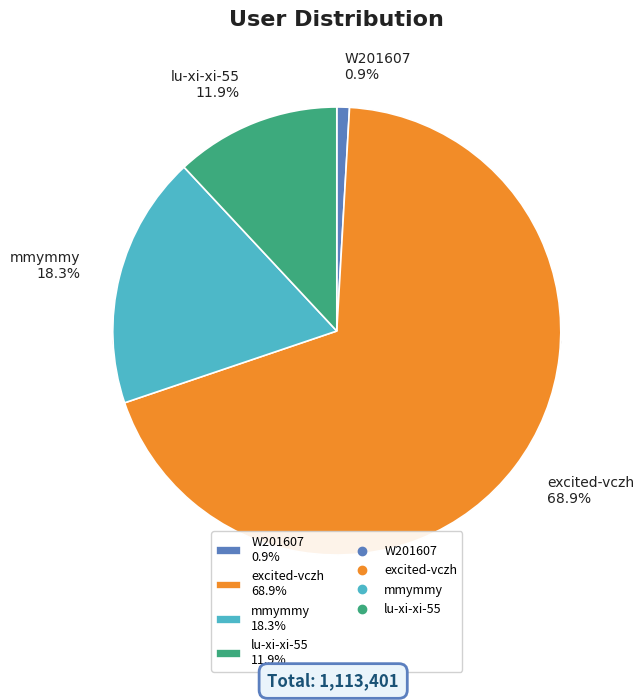

Is it true that excited-vczh is 78% of the pie?

False